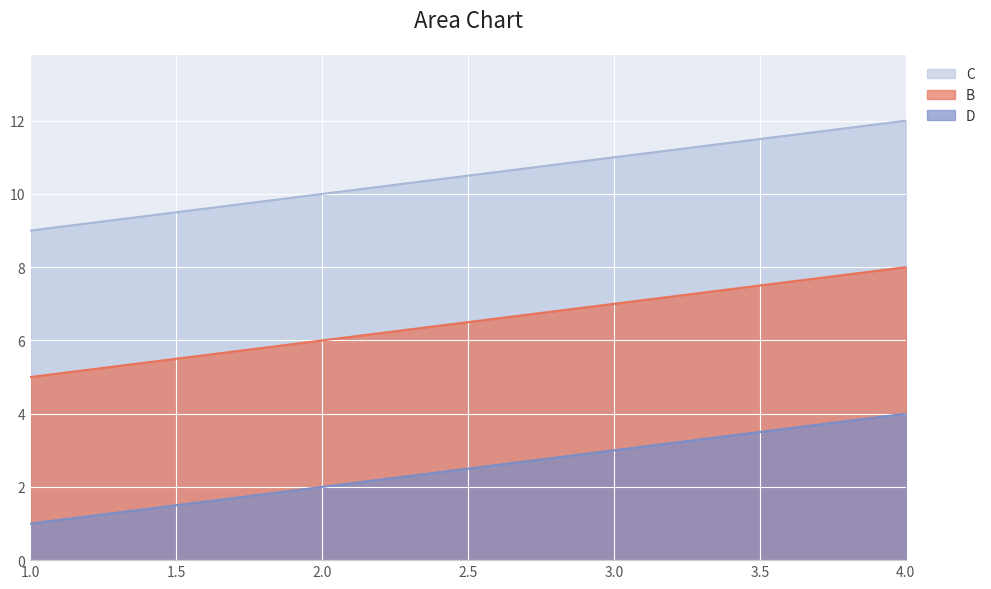

At which label is B closest to 10?

2